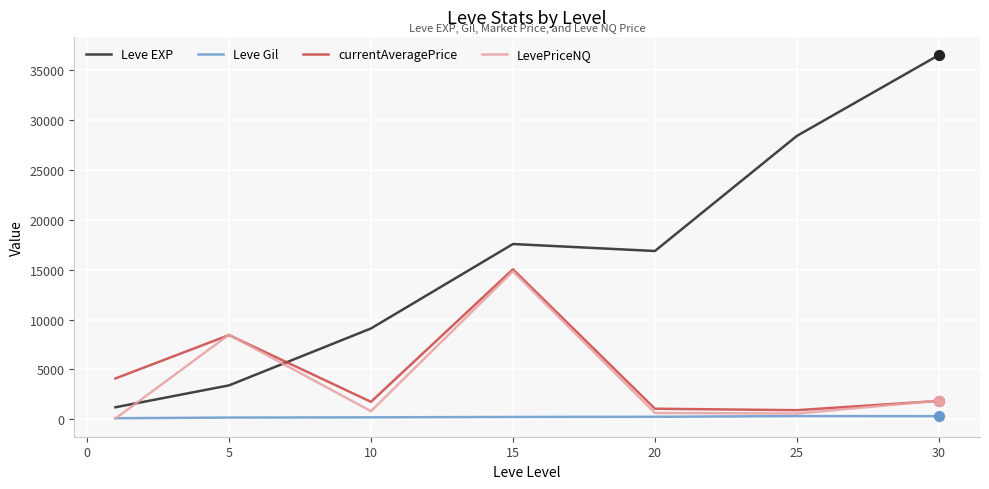

Which series has the largest range (max minus min)?

Leve EXP